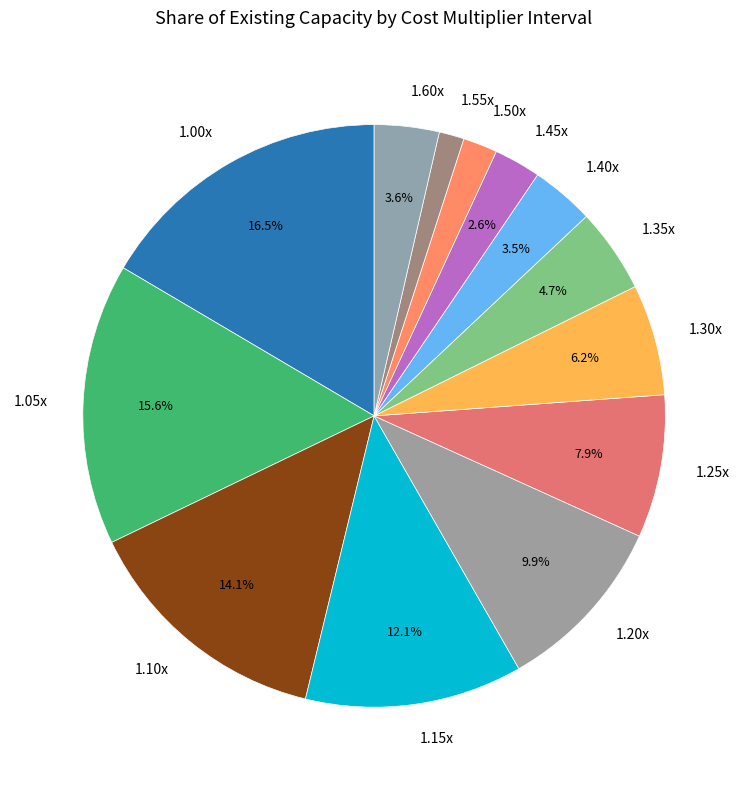

Combined, do 1.50x and 1.45x account for over 50%?

No